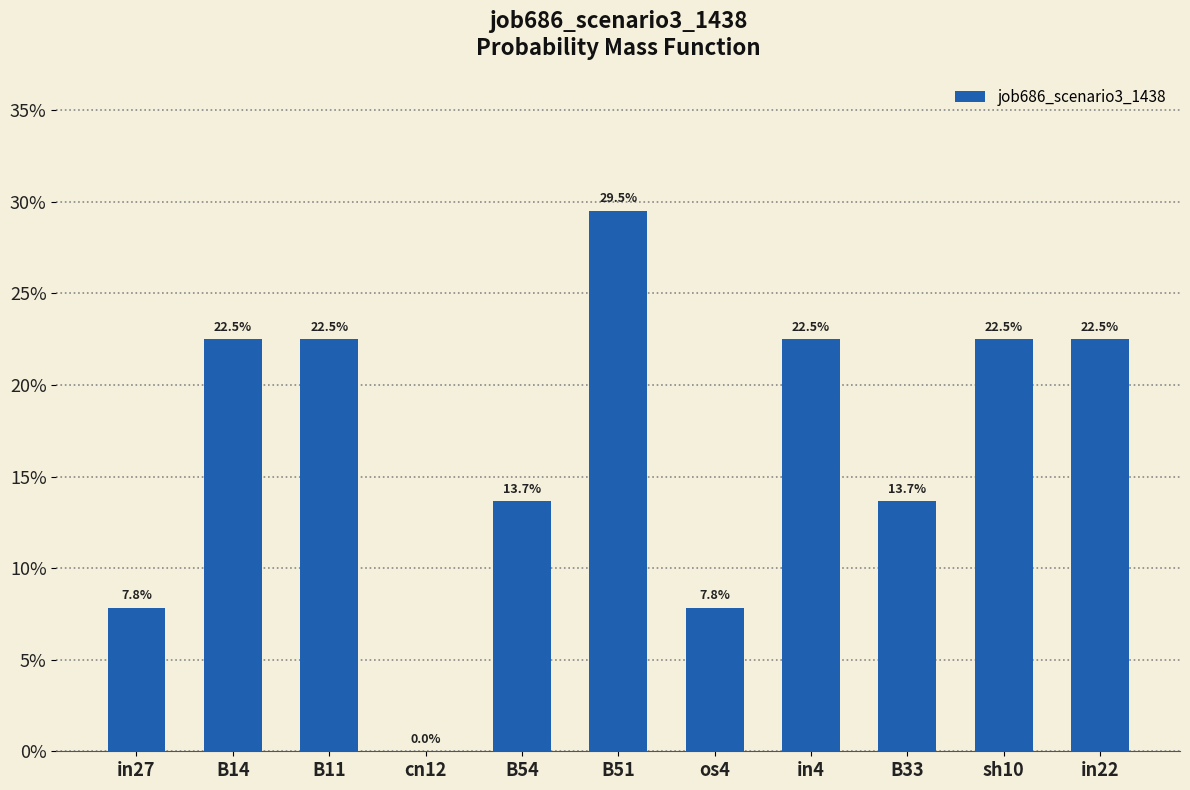

True or false: the data shows 0.5 at B51.

False